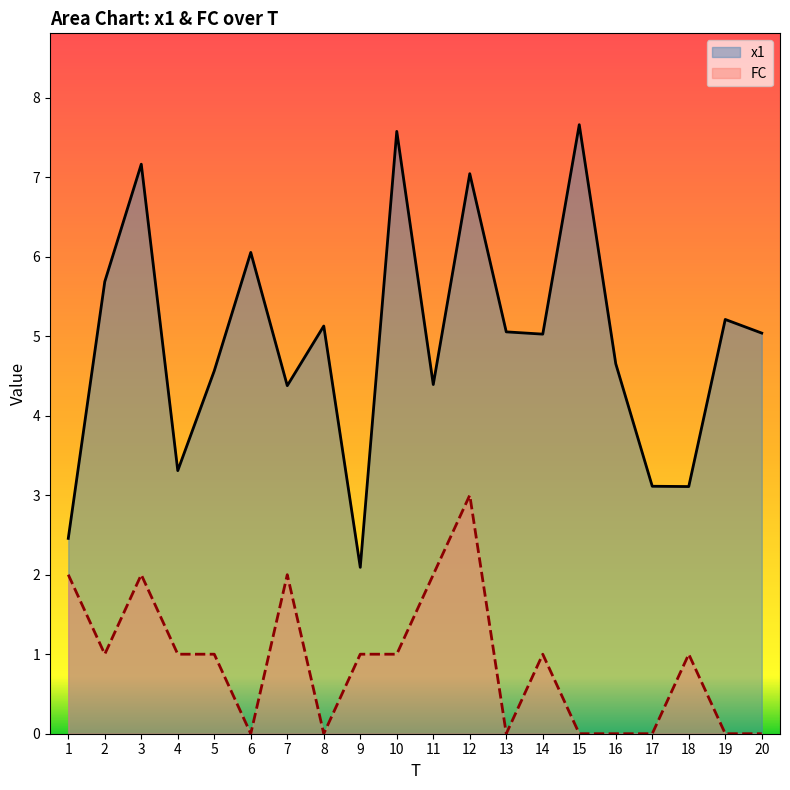

The value of x1 at 20 is 9.0. True or false?

False